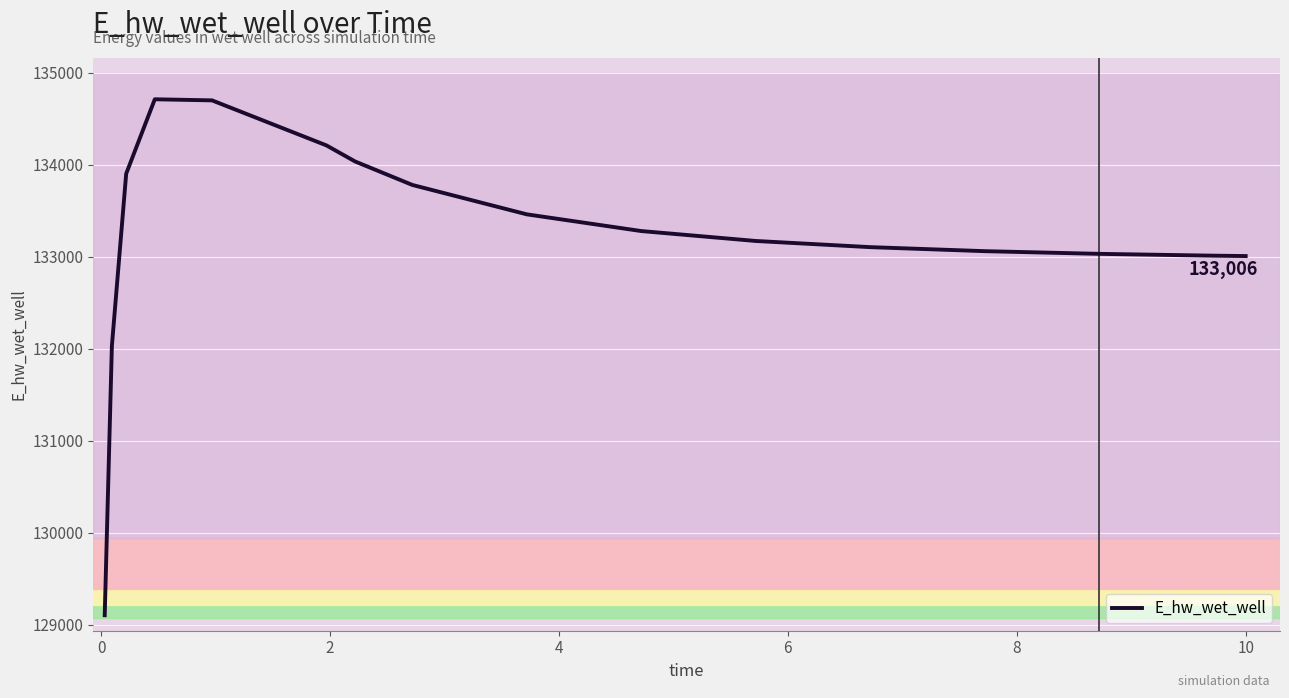

What is the maximum value shown in the chart?

134711.0